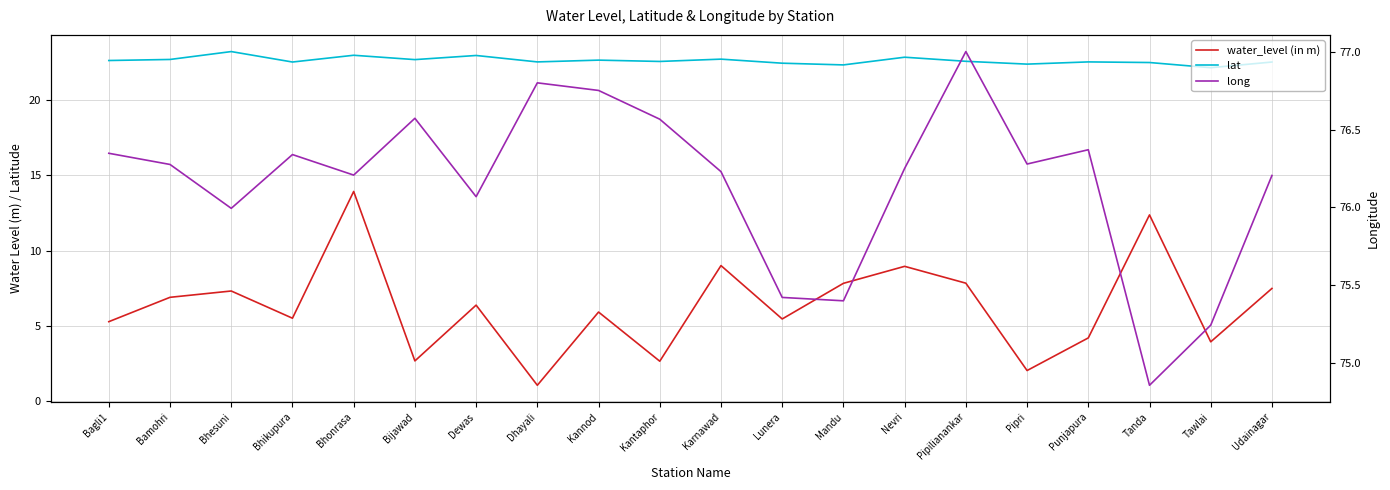

Is this an area chart (filled region under the line)?

No